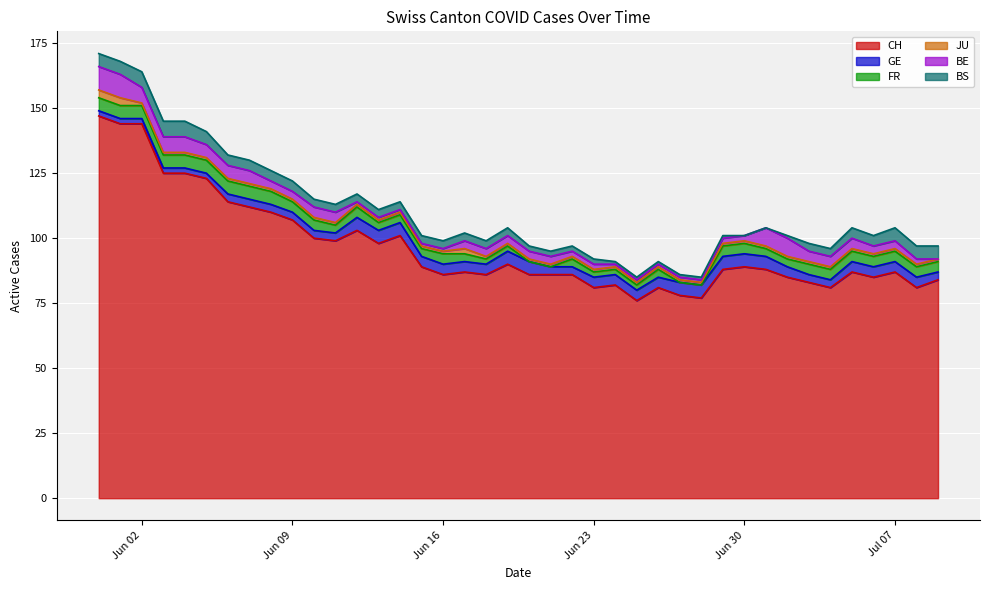

Which series has the largest total across all categories?

CH